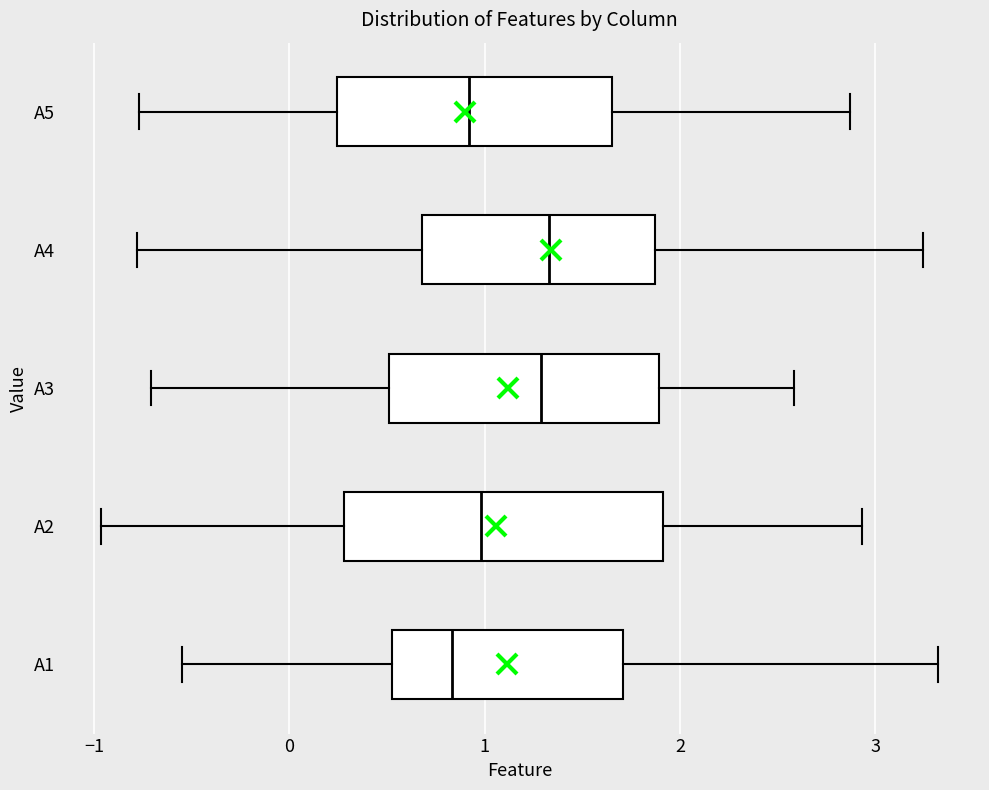

Reading bottom to top, read every box against the x-axis: the position of its median line, the range the box covers, and the ends of its whiskers. The values are not printed on the chart, so give them approximately, as read against the axis.

A1: median 0.8, box 0.5 to 1.7, whiskers -0.6 to 3.3
A2: median 1.0, box 0.3 to 1.9, whiskers -1.0 to 2.9
A3: median 1.3, box 0.5 to 1.9, whiskers -0.7 to 2.6
A4: median 1.3, box 0.7 to 1.9, whiskers -0.8 to 3.2
A5: median 0.9, box 0.2 to 1.7, whiskers -0.8 to 2.9